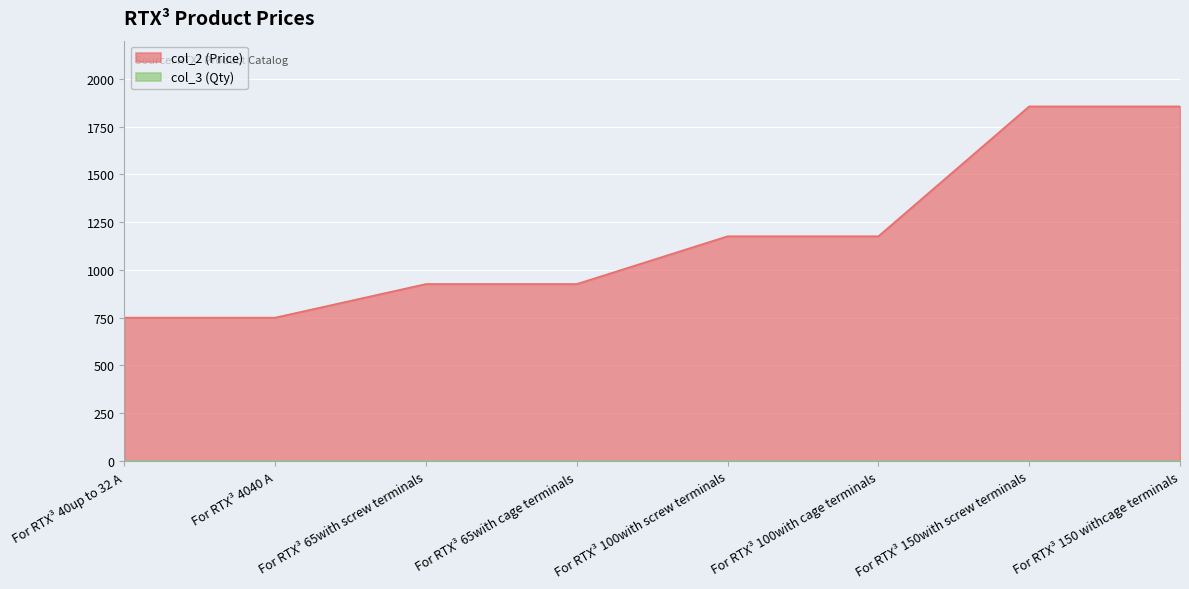

Which label corresponds to the smallest value in the chart?

For RTX³ 40up to 32 A